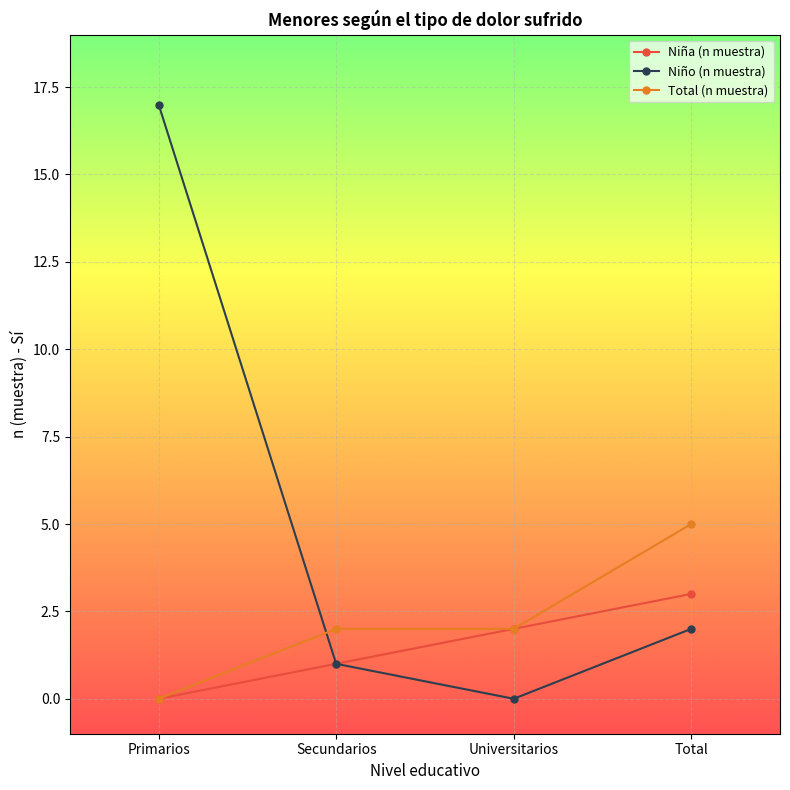

The Niño (n muestra) series shows 0 at Universitarios. True or false?

True